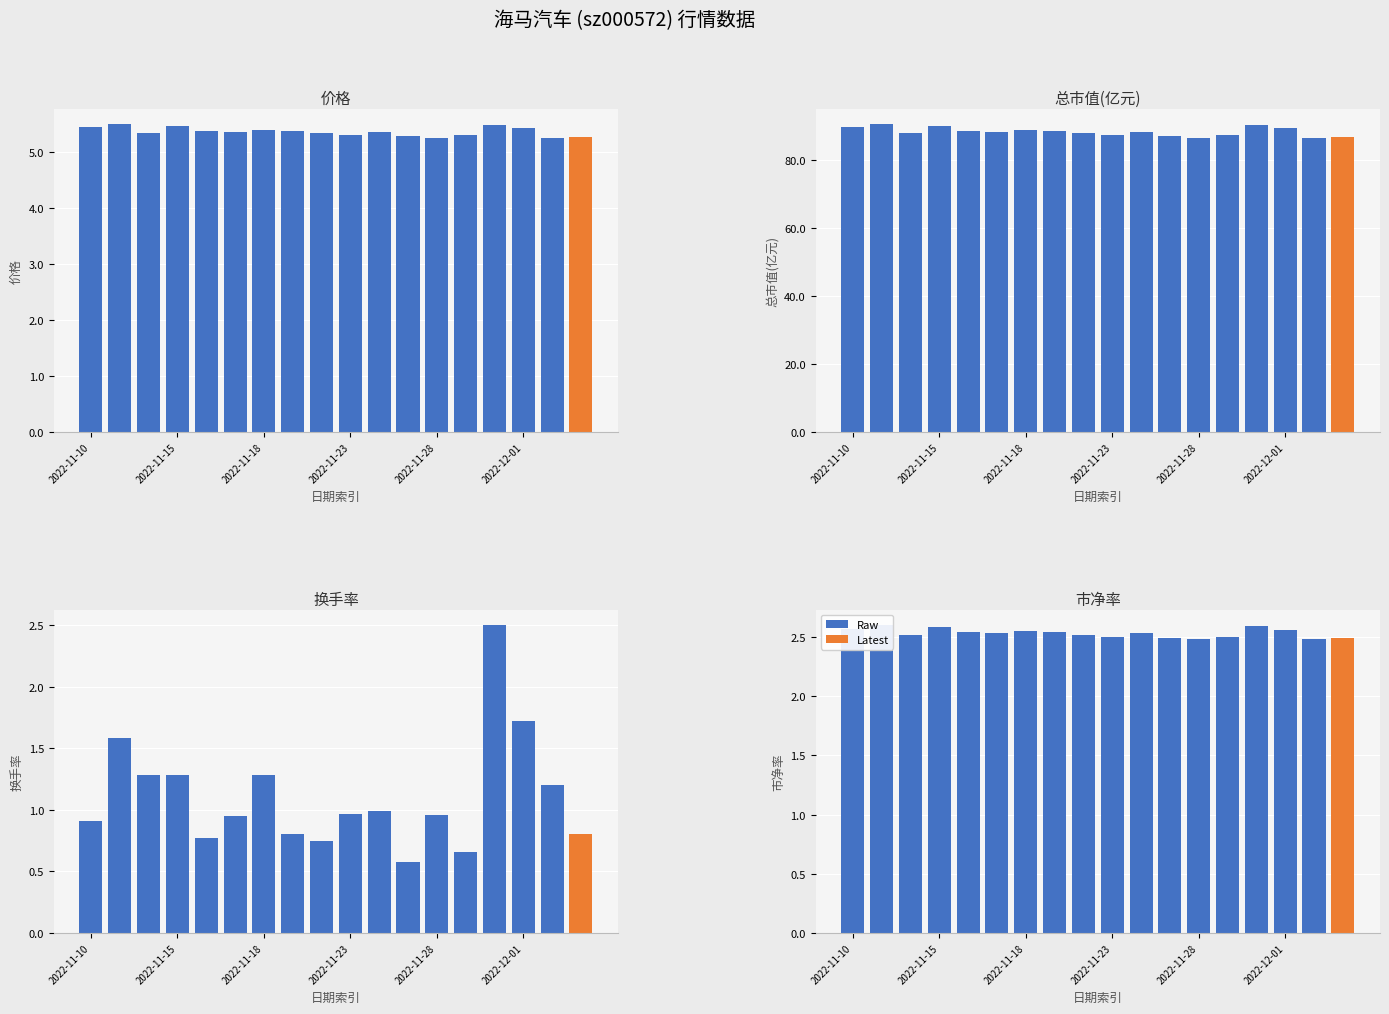

Reading left to right, what are all the values shown in this chart?

价格: 5.4	5.5	5.3	5.5	5.4	5.4	5.4	5.4	5.3	5.3	5.4	5.3	5.2	5.3	5.5	5.4	5.2	5.3
总市值(亿元): 89.5	90.5	87.8	89.8	88.5	88.2	88.7	88.5	87.7	87.2	88.2	86.8	86.3	87.2	90.3	89.1	86.3	86.7
换手率: 0.9	1.6	1.3	1.3	0.8	0.9	1.3	0.8	0.8	1.0	1.0	0.6	1.0	0.7	2.5	1.7	1.2	0.8
市净率: 2.6	2.6	2.5	2.6	2.5	2.5	2.5	2.5	2.5	2.5	2.5	2.5	2.5	2.5	2.6	2.6	2.5	2.5